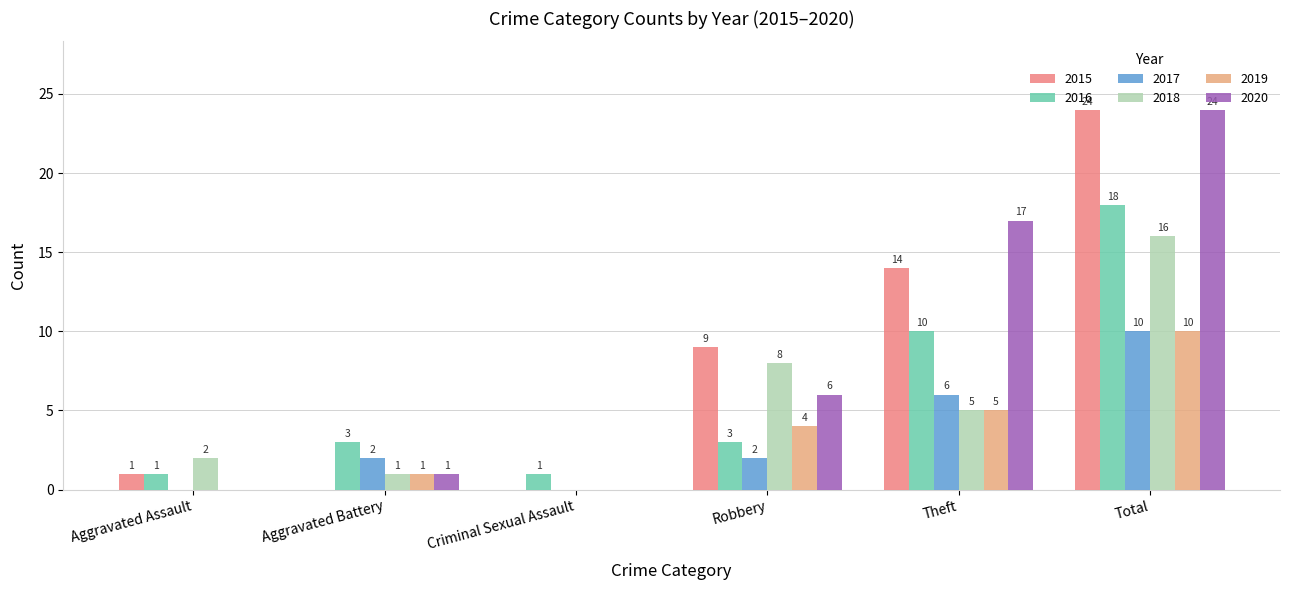

What is the total value across all series at Theft?

57